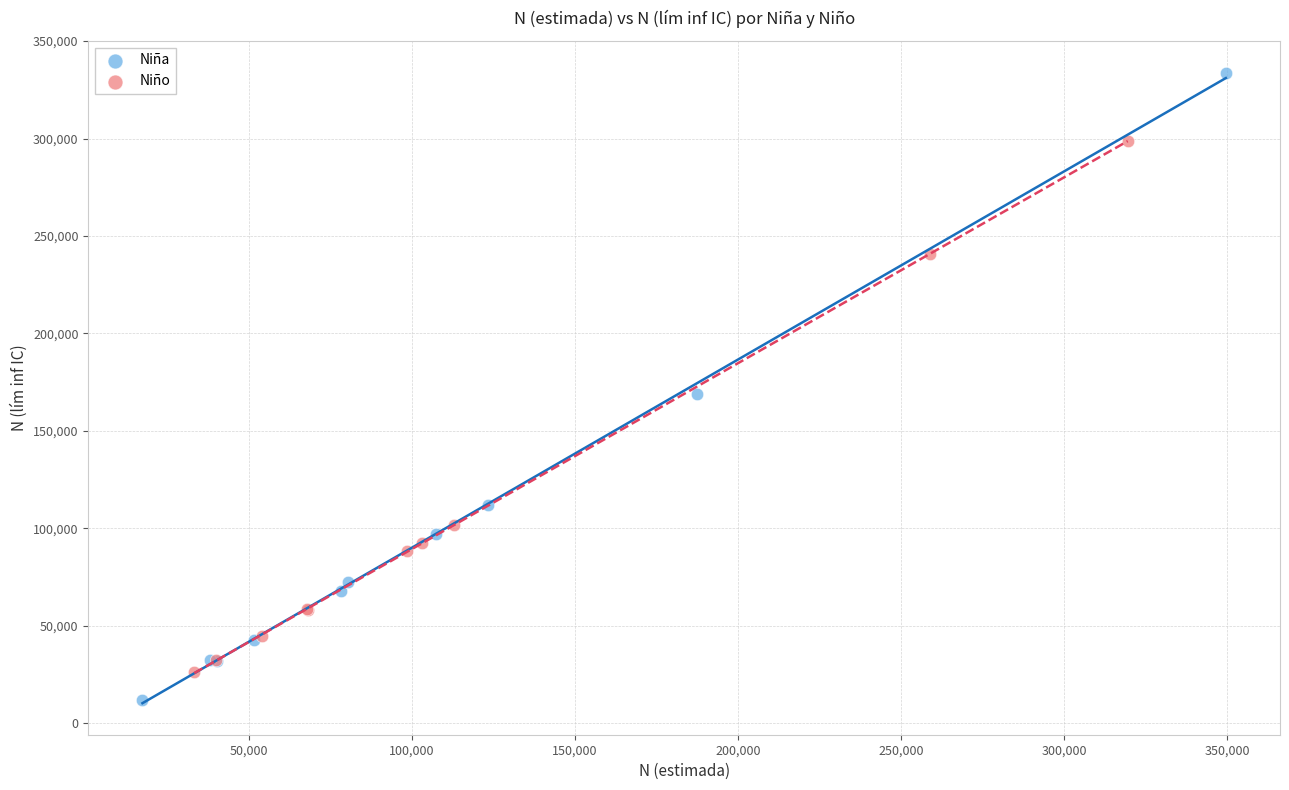

Which series contains the lowest Y value?

Niña